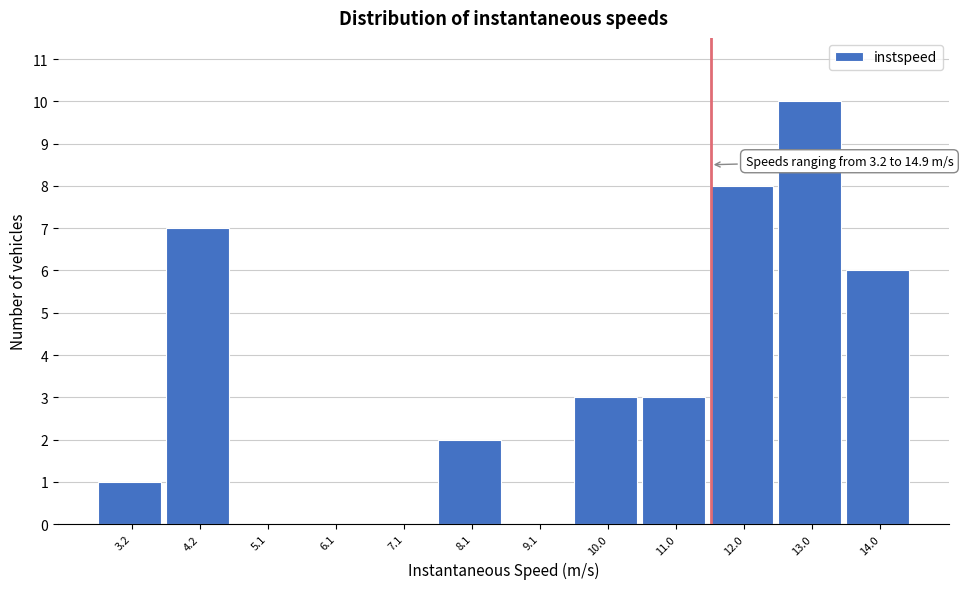

Reading left to right, what are all the values shown in this chart?

3.2=1	4.2=7	5.1=0	6.1=0	7.1=0	8.1=2	9.1=0	10.0=3	11.0=3	12.0=8	13.0=10	14.0=6